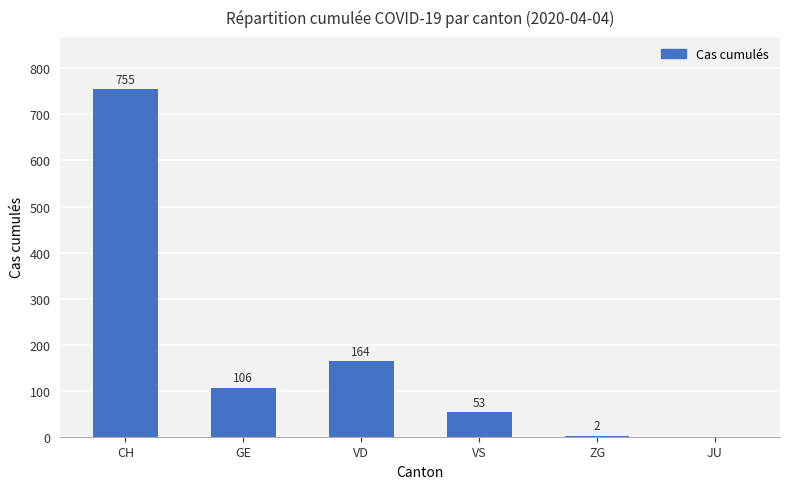

Which category has the highest value across all series?

CH